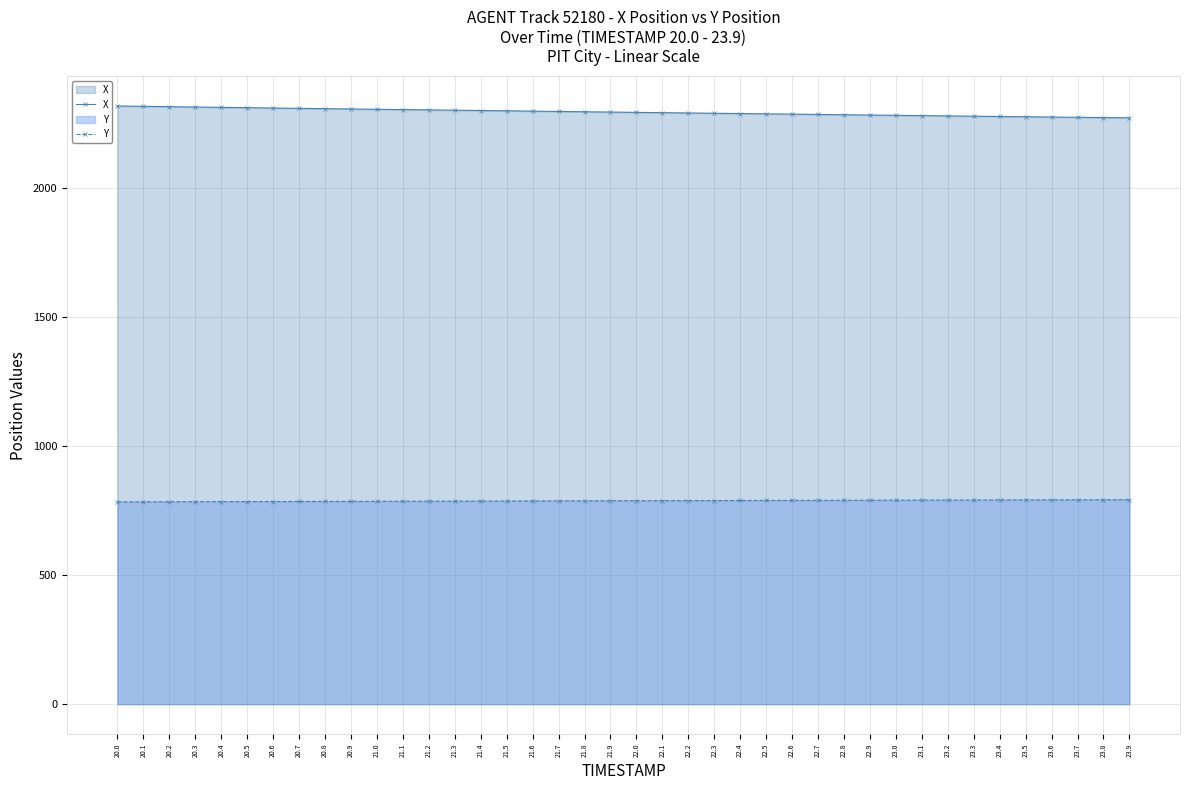

Rank the categories by X value from highest to lowest.

20.0, 20.1, 20.2, 20.3, 20.4, 20.5, 20.6, 20.7, 20.8, 20.9, 21.0, 21.1, 21.2, 21.3, 21.4, 21.5, 21.6, 21.7, 21.8, 21.9, 22.0, 22.1, 22.2, 22.3, 22.4, 22.5, 22.6, 22.7, 22.8, 22.9, 23.0, 23.1, 23.2, 23.3, 23.4, 23.5, 23.6, 23.7, 23.8, 23.9